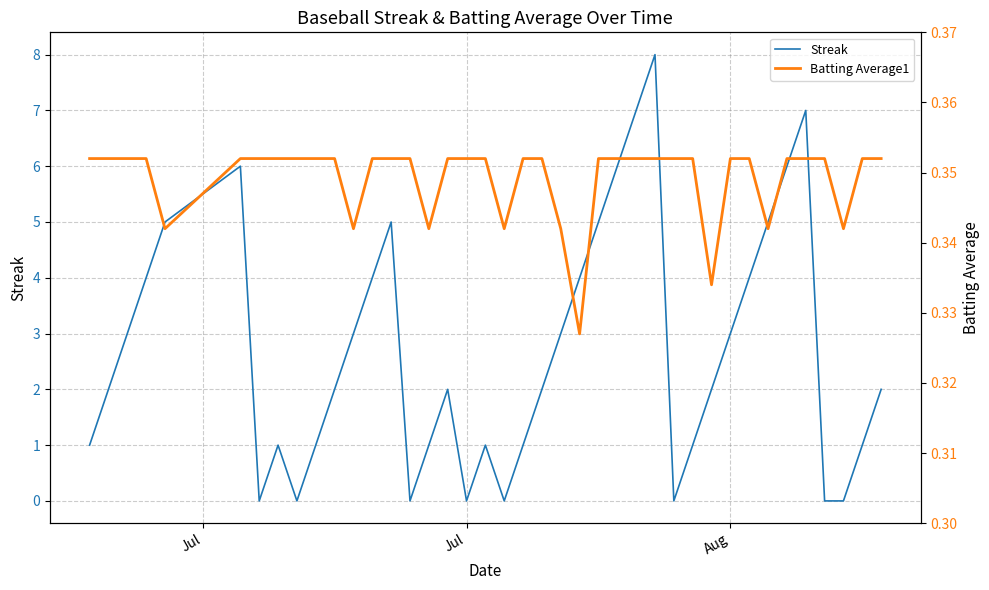

The value of Streak at Jul is 4. True or false?

False